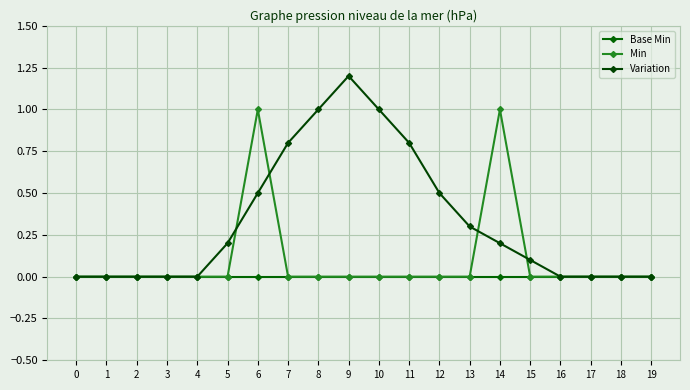

What is the total value across all series at 11?

0.8